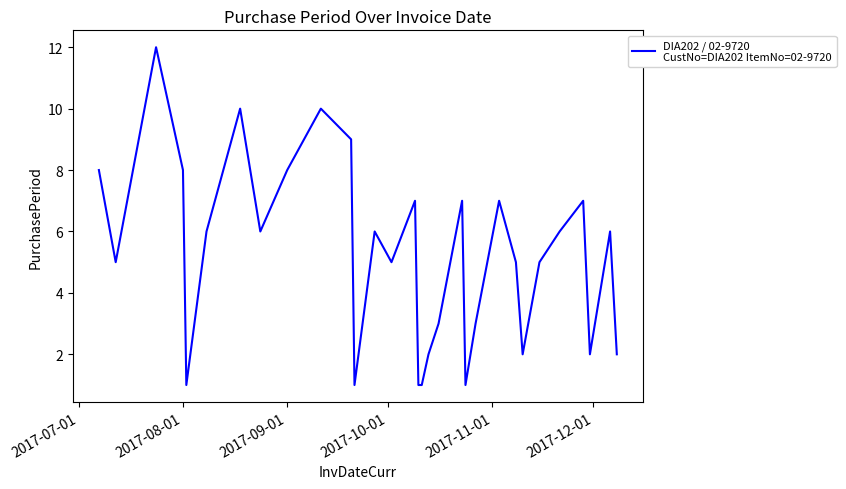

What is the sum of all values?

162